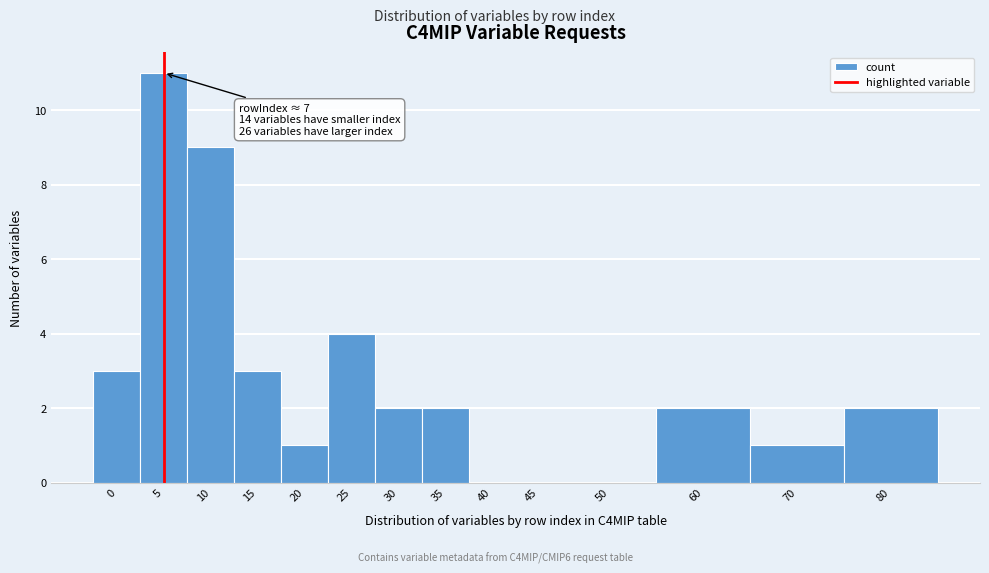

Reading left to right, what are all the values shown in this chart?

0=3	5=11	10=9	15=3	20=1	25=4	30=2	35=2	40=0	45=0	50=0	60=2	70=1	80=2